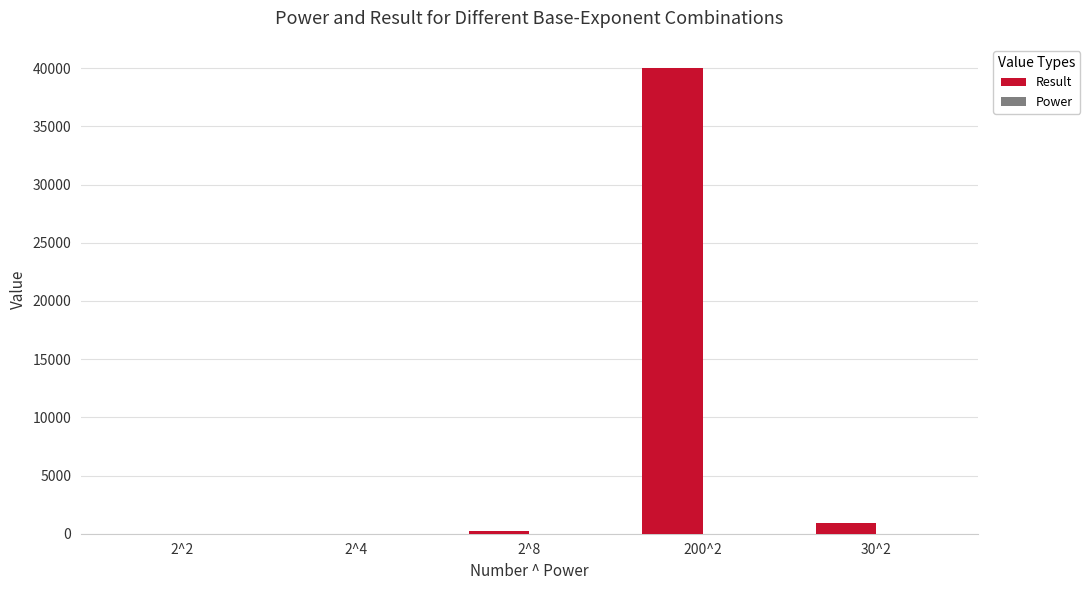

At which category is the sum across all series the highest?

200^2